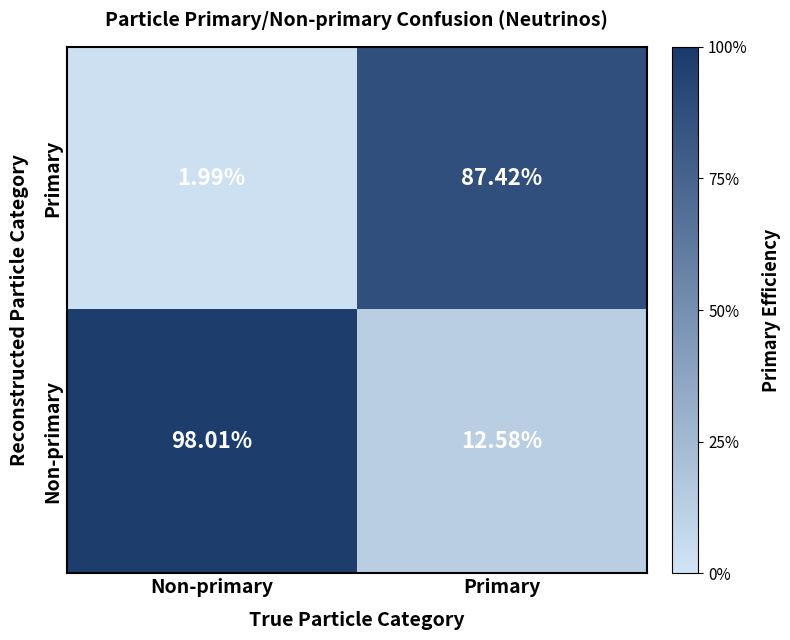

List the series in order of their peak value, highest first.

Non-primary, Primary